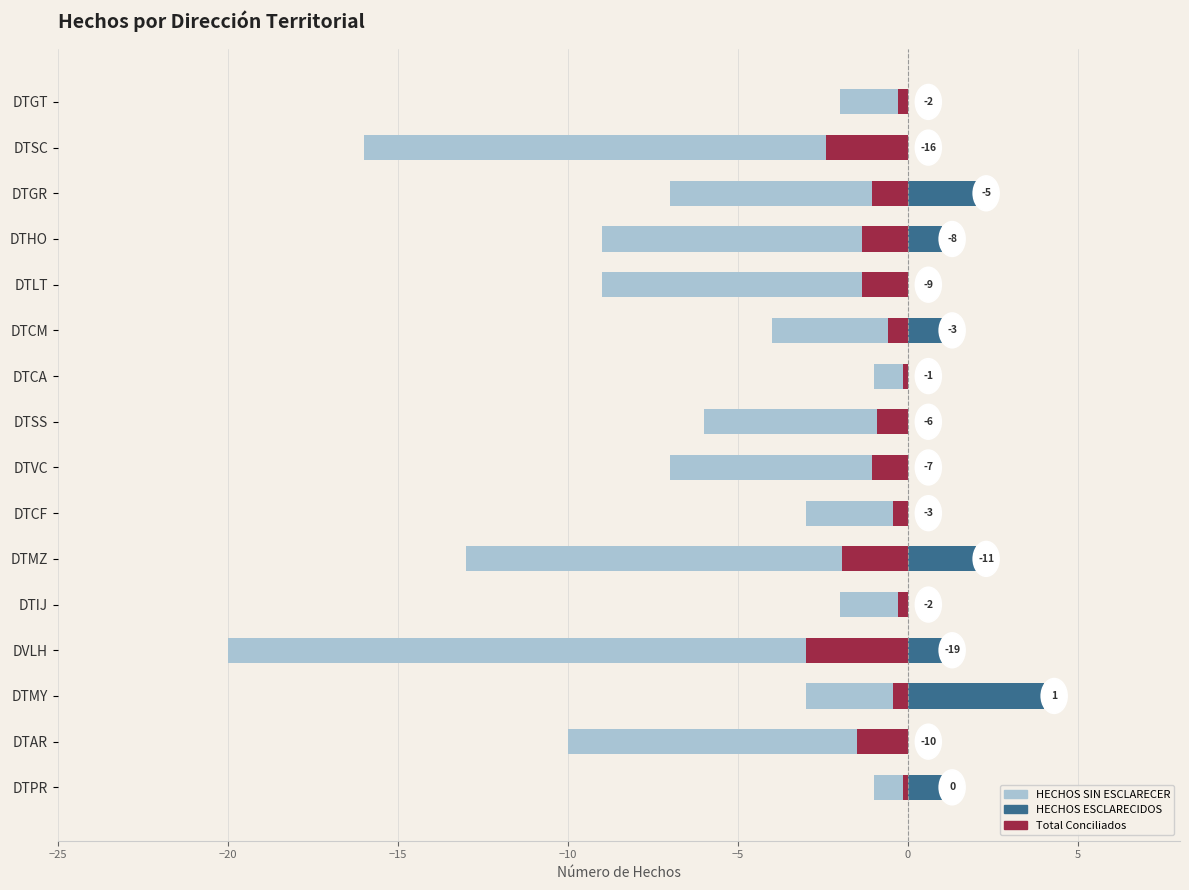

What is the total value across all series at DTCA?

-1.1